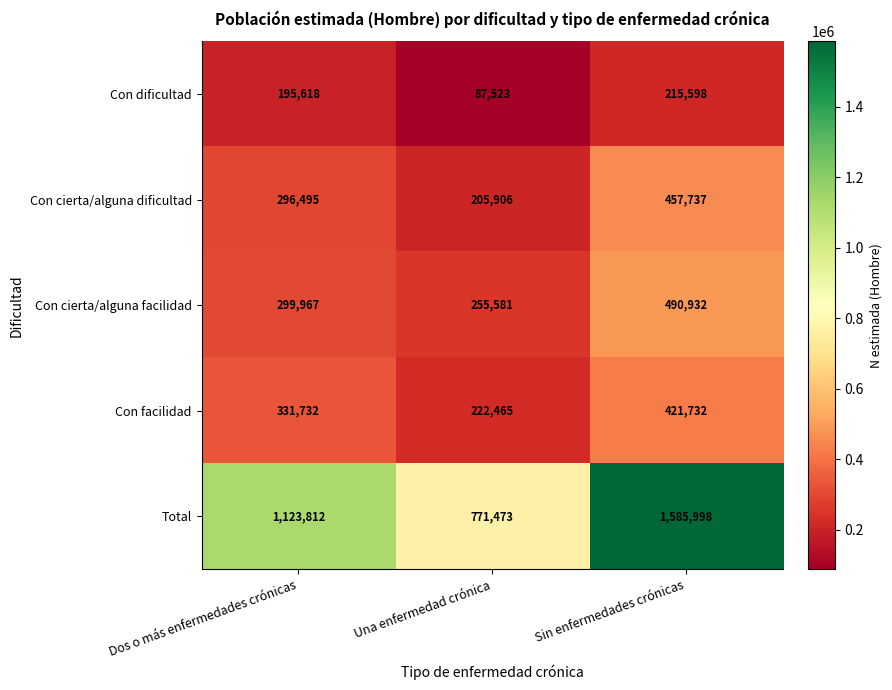

At which label does Con dificultad reach its minimum?

Una enfermedad crónica